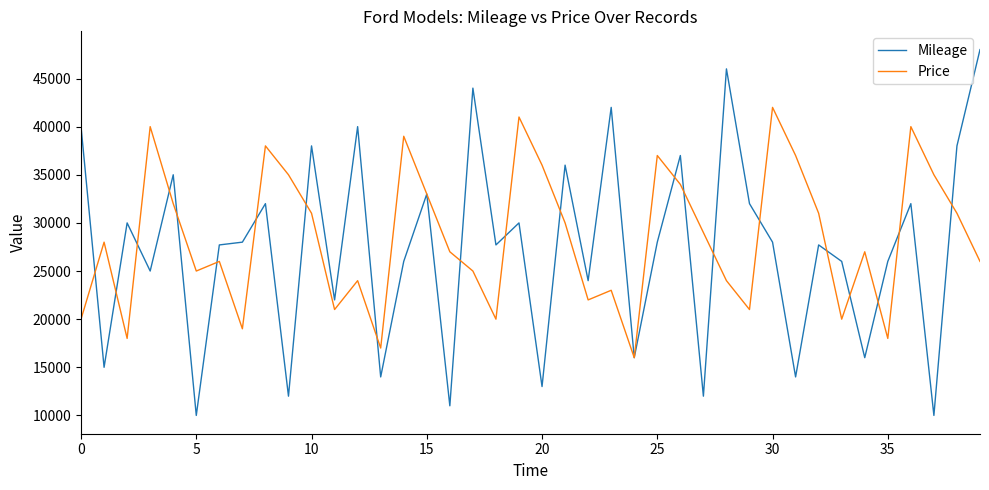

Reading left to right, transcribe all the data shown in this chart.

Mileage: 40000	15000	30000	25000	35000	10000	27712	28000	32000	12000	38000	22000	40000	14000	26000	33000	11000	44000	27712	30000	13000	36000	24000	42000	16000	28000	37000	12000	46000	32000	28000	14000	27712	26000	16000	26000	32000	10000	38000	48000
Price: 20000	28000	18000	40000	32000	25000	26000	19000	38000	35000	31000	21000	24000	17000	39000	33000	27000	25000	20000	41000	36000	30000	22000	23000	16000	37000	34000	29000	24000	21000	42000	37000	31000	20000	27000	18000	40000	35000	31000	26000